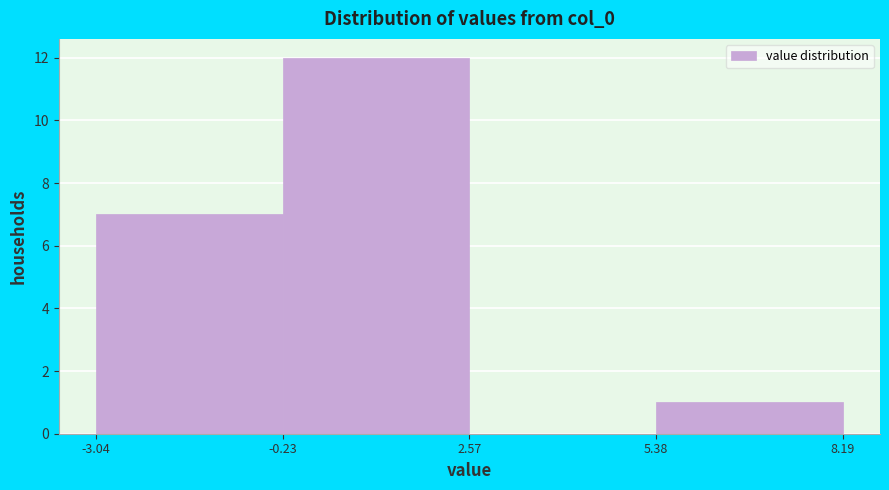

Over which range of the x-axis is the bar tallest?

-0.23 to 2.57